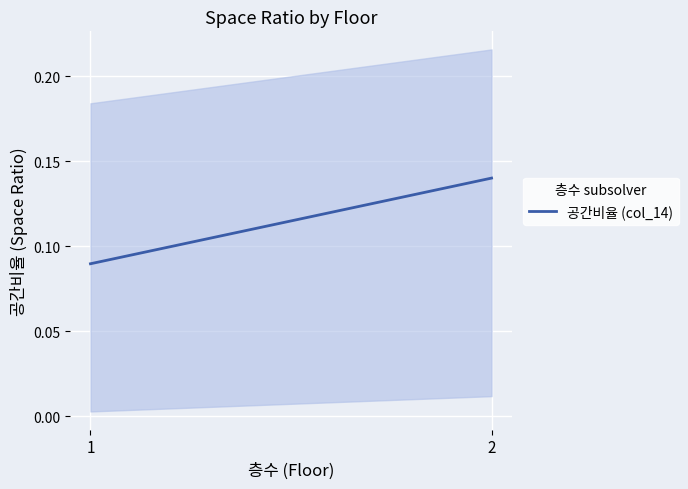

The chart shows a value of 0.1 at 1. True or false?

True